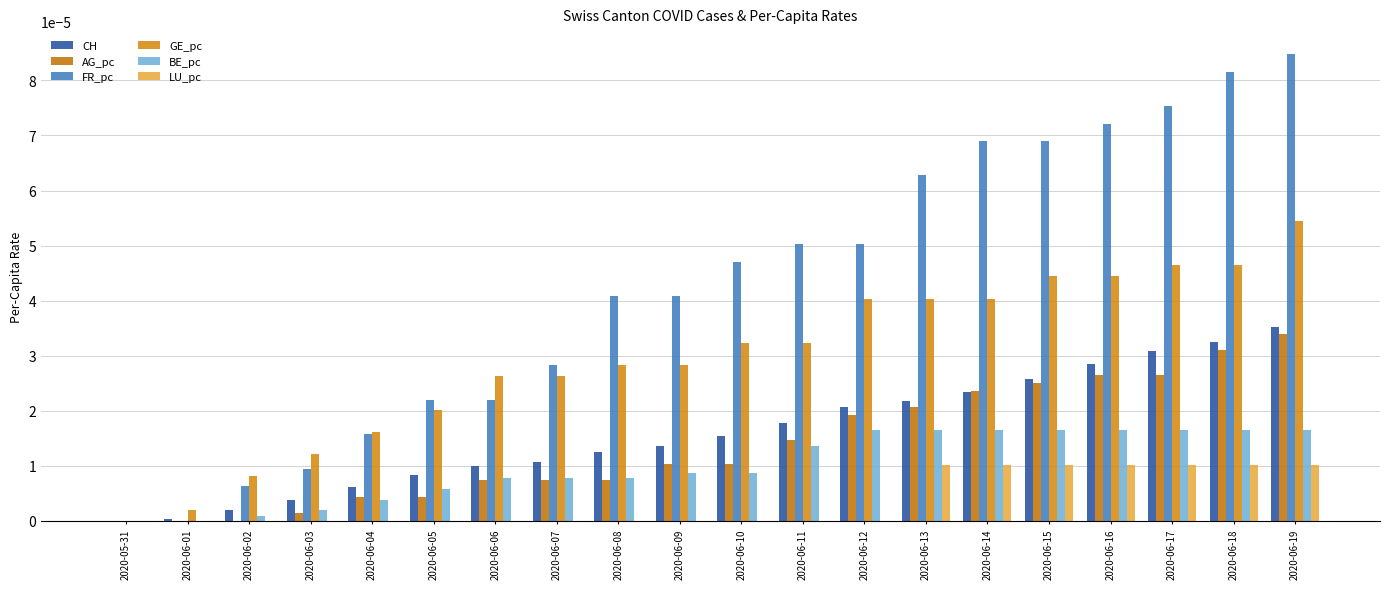

At which category is the sum across all series the highest?

2020-06-19